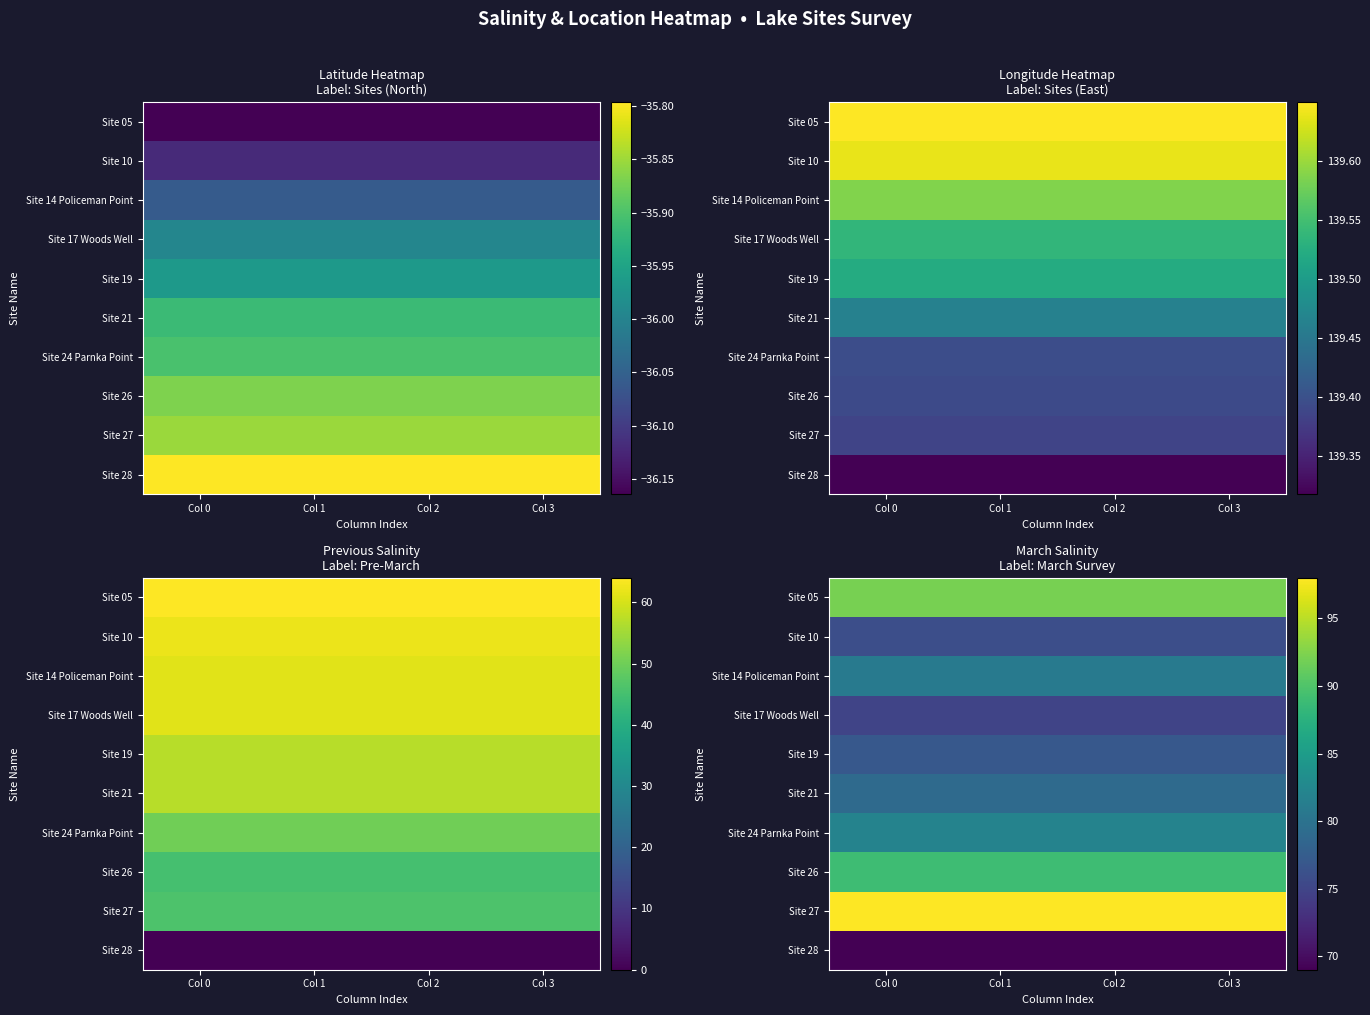

At which label is Site 28 closest to 69?

Col 0